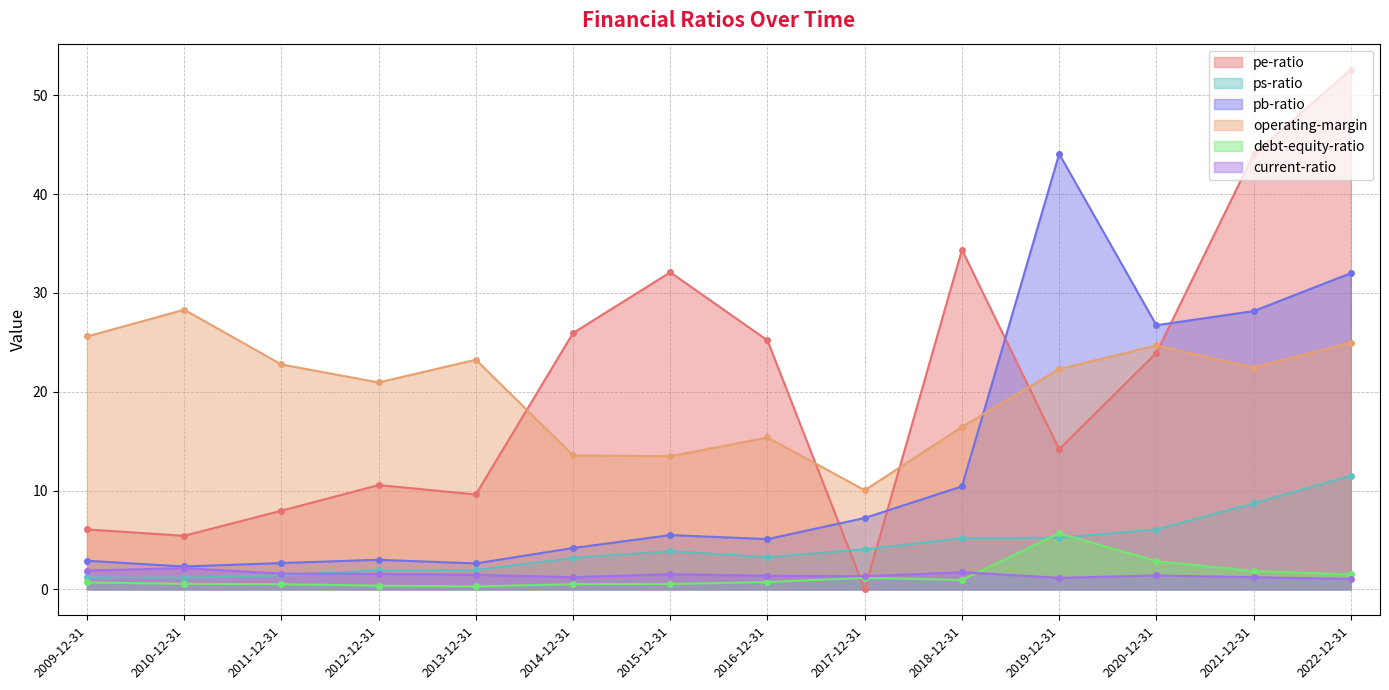

What position from the left is 2018-12-31?

10